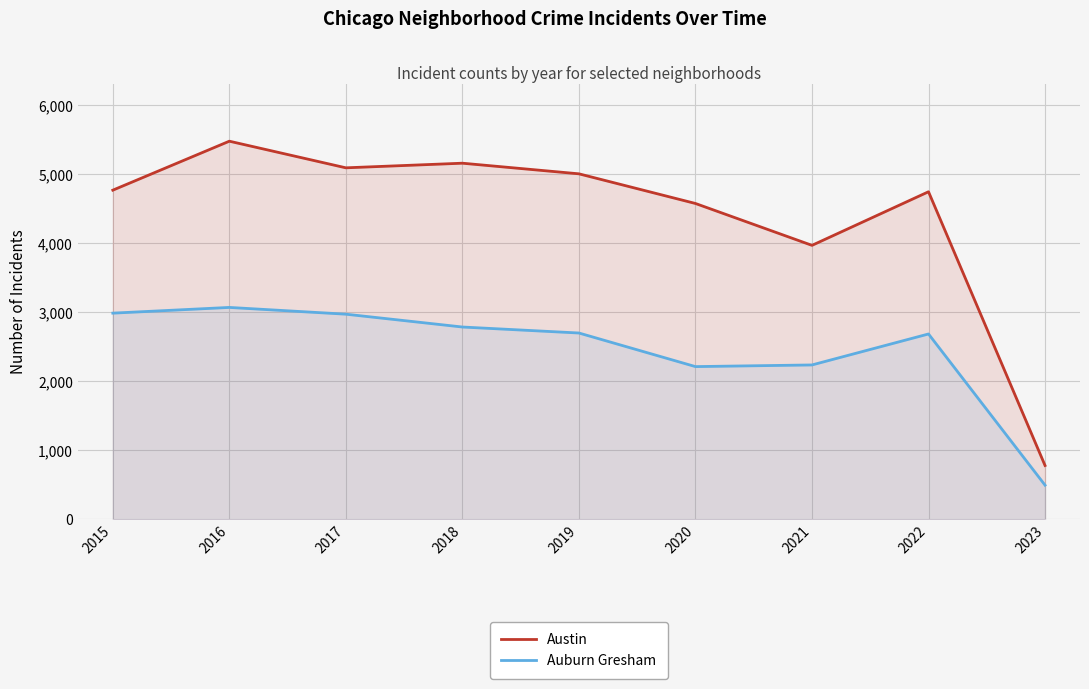

Reading left to right, what are all the values shown in this chart?

Austin: 4771	5481	5095	5162	5008	4578	3971	4748	779
Auburn Gresham: 2988	3071	2973	2787	2700	2213	2237	2686	494